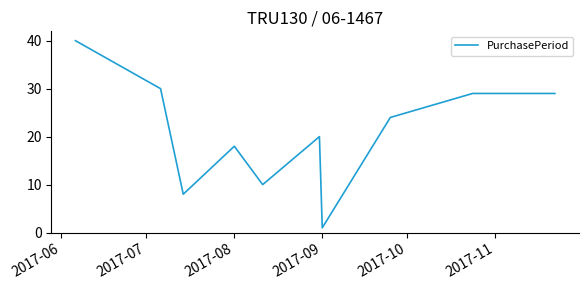

What is the greatest value displayed?

40